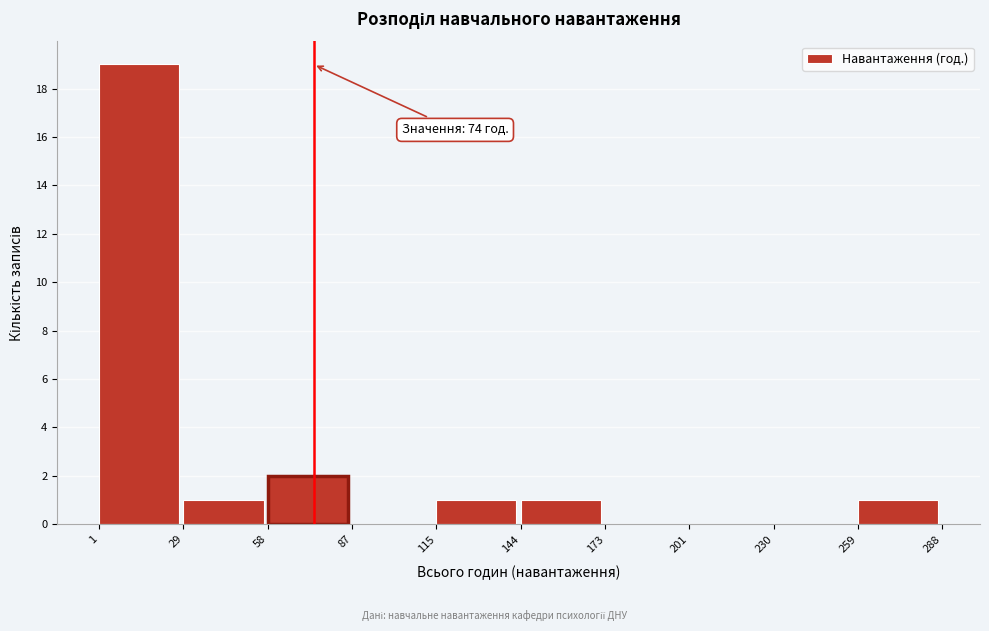

Over which range of the x-axis is the bar tallest?

1 to 29